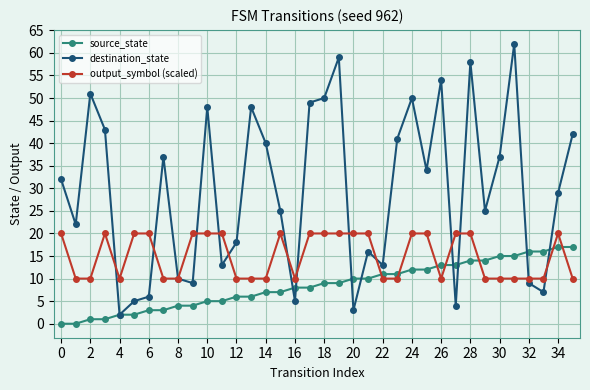

How many interior local peaks does the destination_state series have?

10